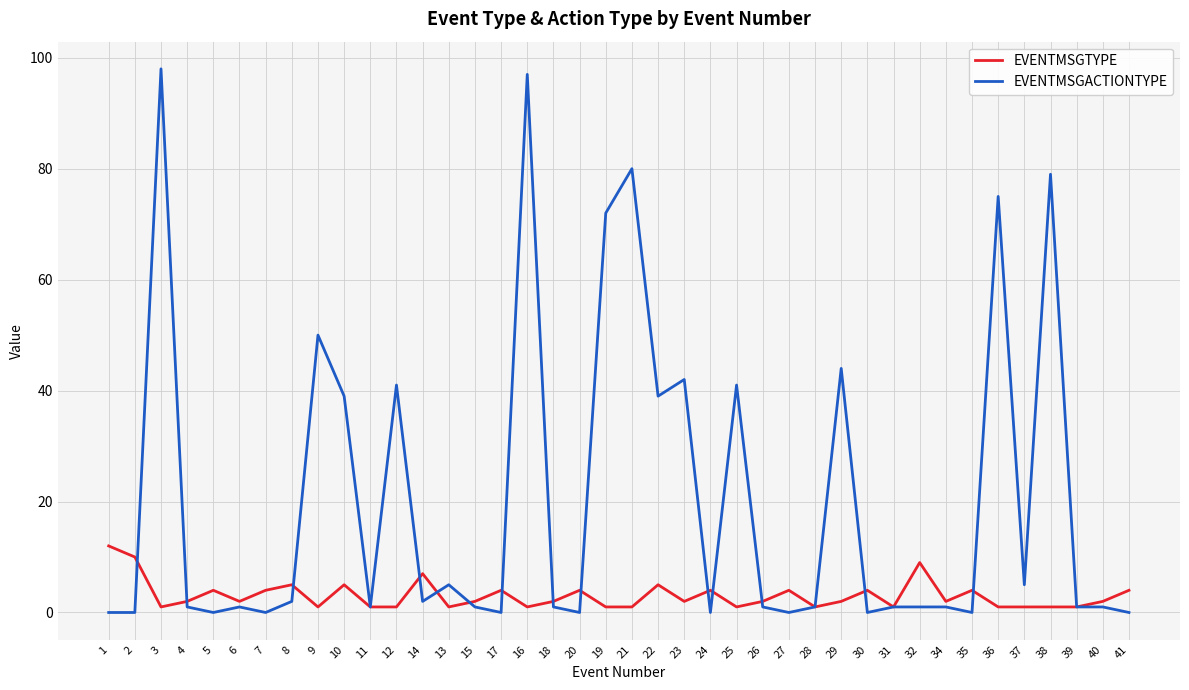

Is the value of EVENTMSGTYPE at 8 greater than the value of EVENTMSGACTIONTYPE at 40?

Yes